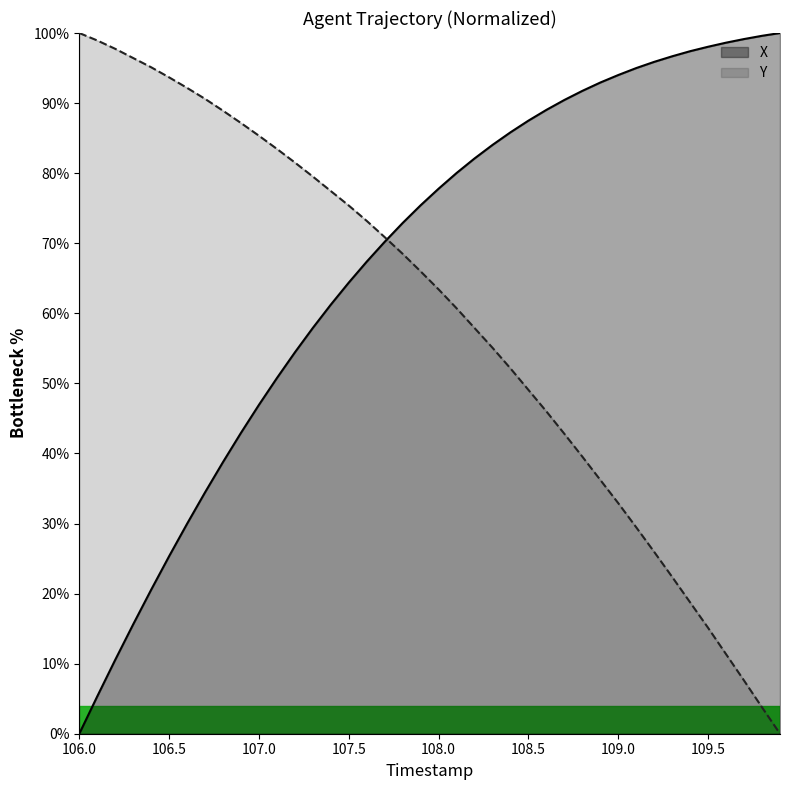

Where do X and Y first cross each other?

107.7 and 107.8